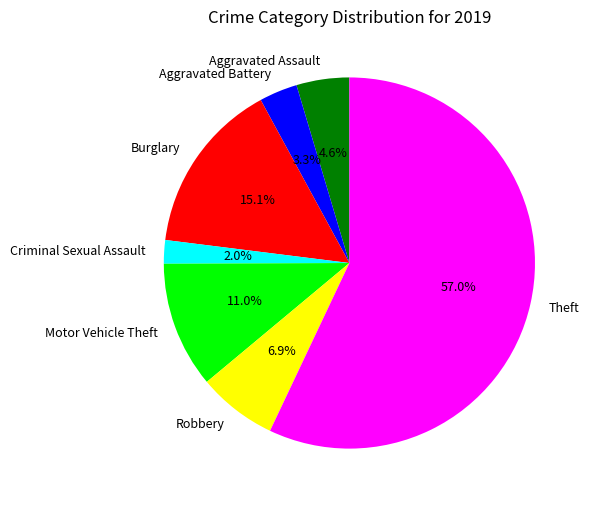

Between Theft and Aggravated Battery, which is larger?

Theft